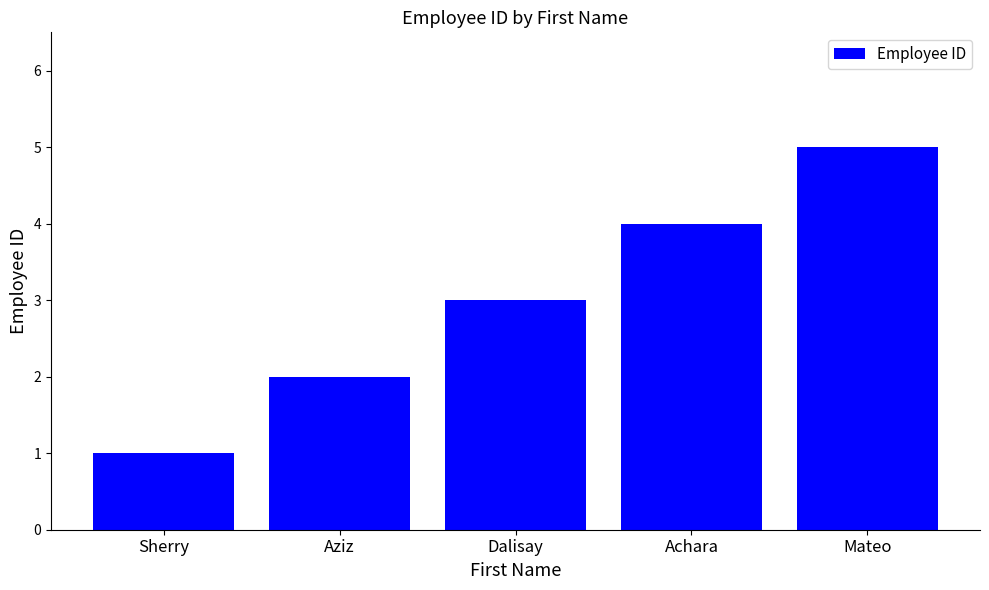

Is it true that the value at Achara is 4?

True